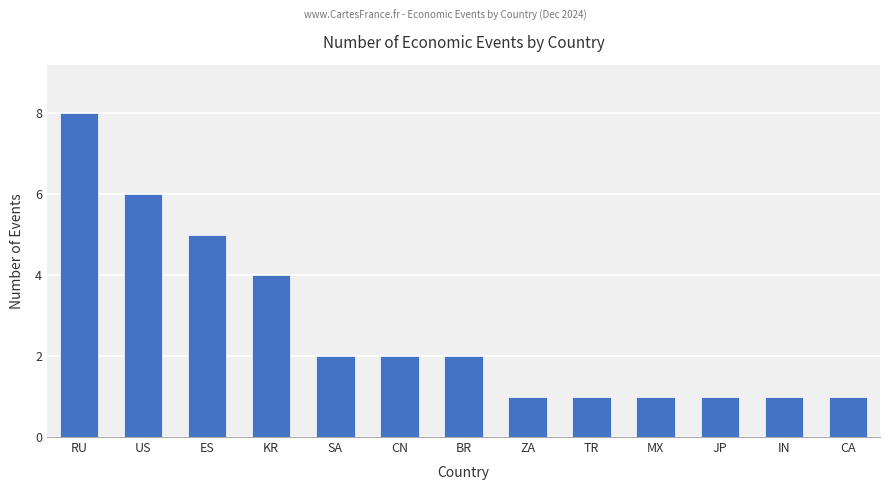

Reading left to right, list all the values displayed in this chart.

RU=8	US=6	ES=5	KR=4	SA=2	CN=2	BR=2	ZA=1	TR=1	MX=1	JP=1	IN=1	CA=1